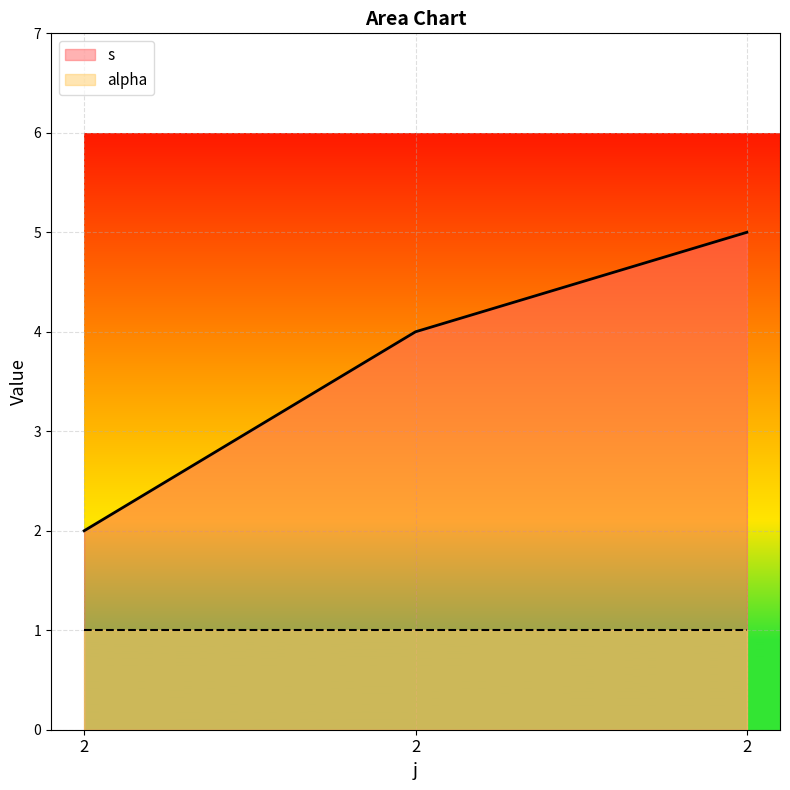

What are all the series names shown in the legend?

s, alpha